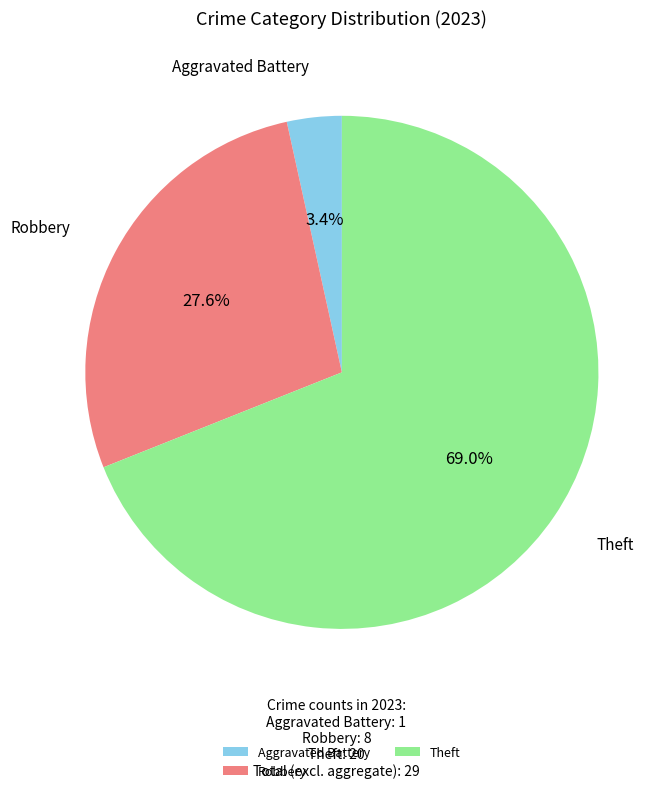

Which category has the biggest portion of the pie?

Theft